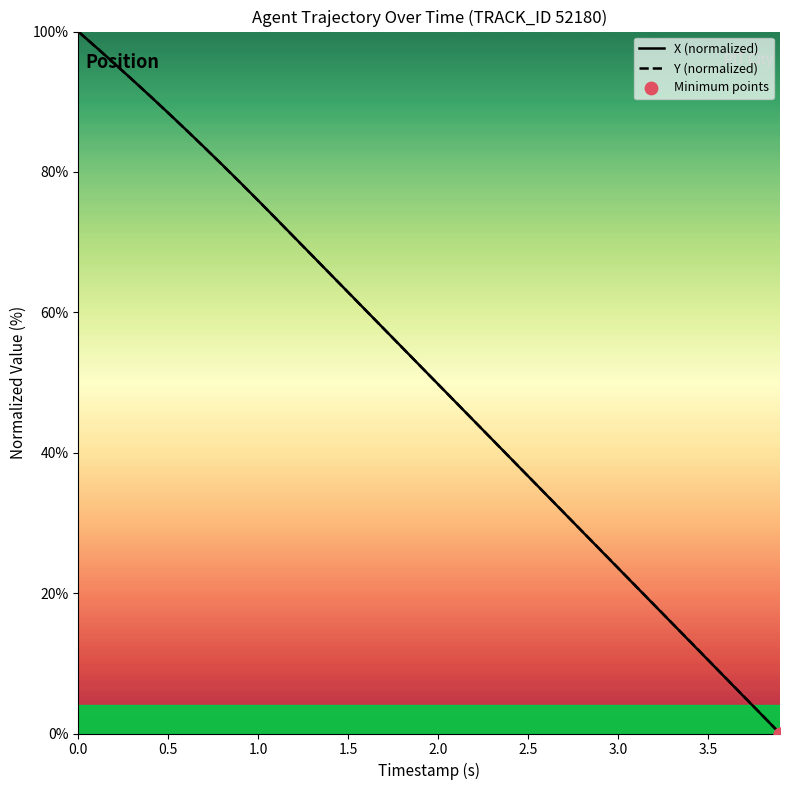

What is the greatest value displayed?

100.0